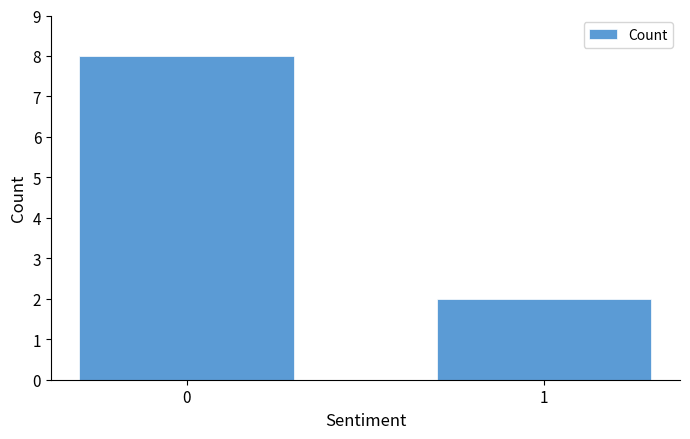

The value at 1 is 2. True or false?

True